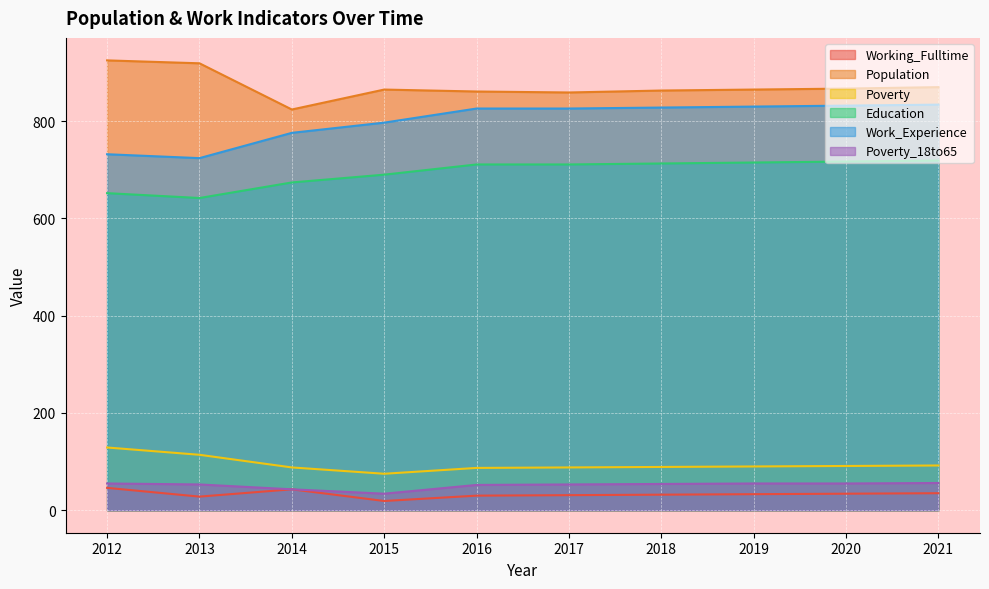

What is the highest value of the Poverty_18to65 series?

56